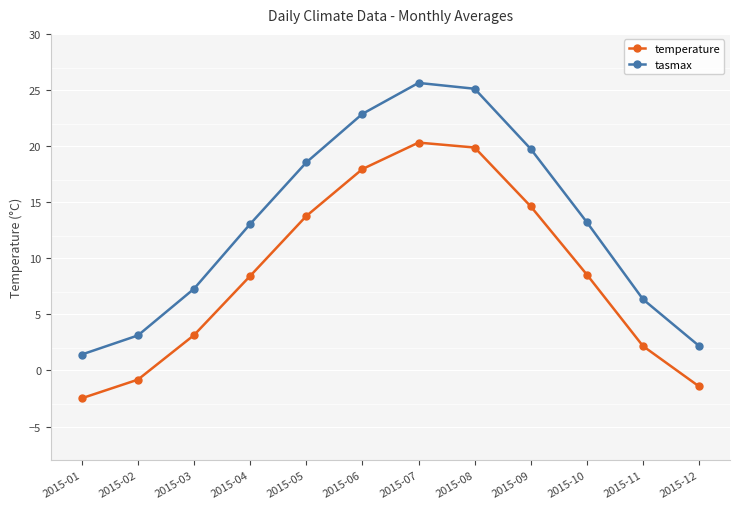

At which category does the chart reach its minimum across all series?

2015-01